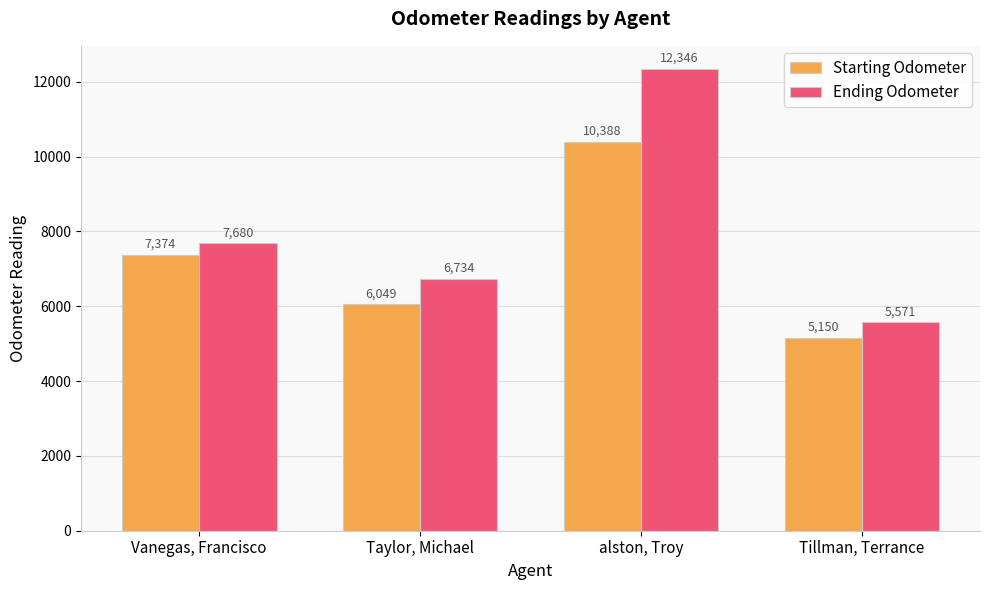

What is the minimum value for Ending Odometer?

5571